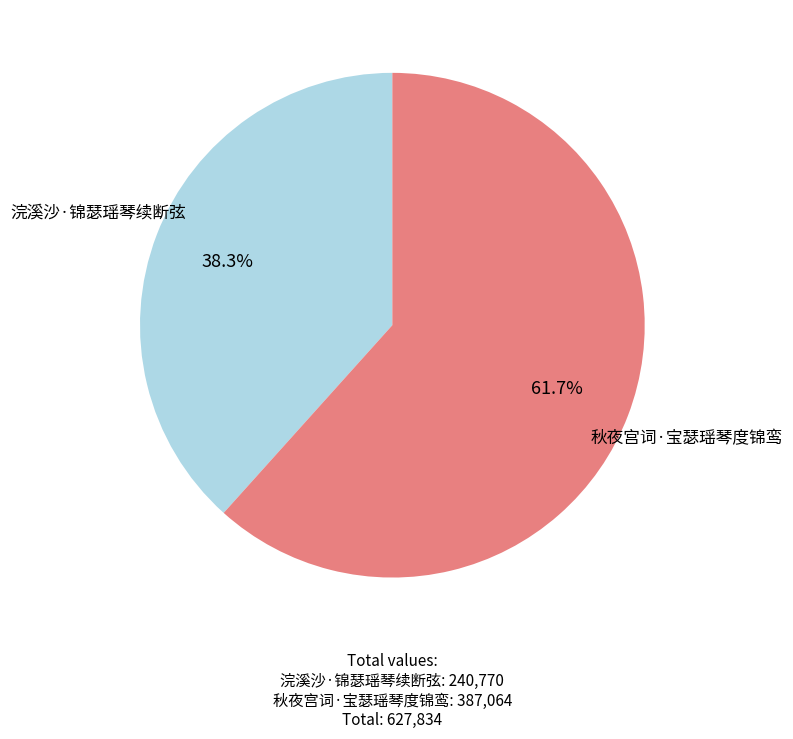

Count the number of slices in the pie.

2